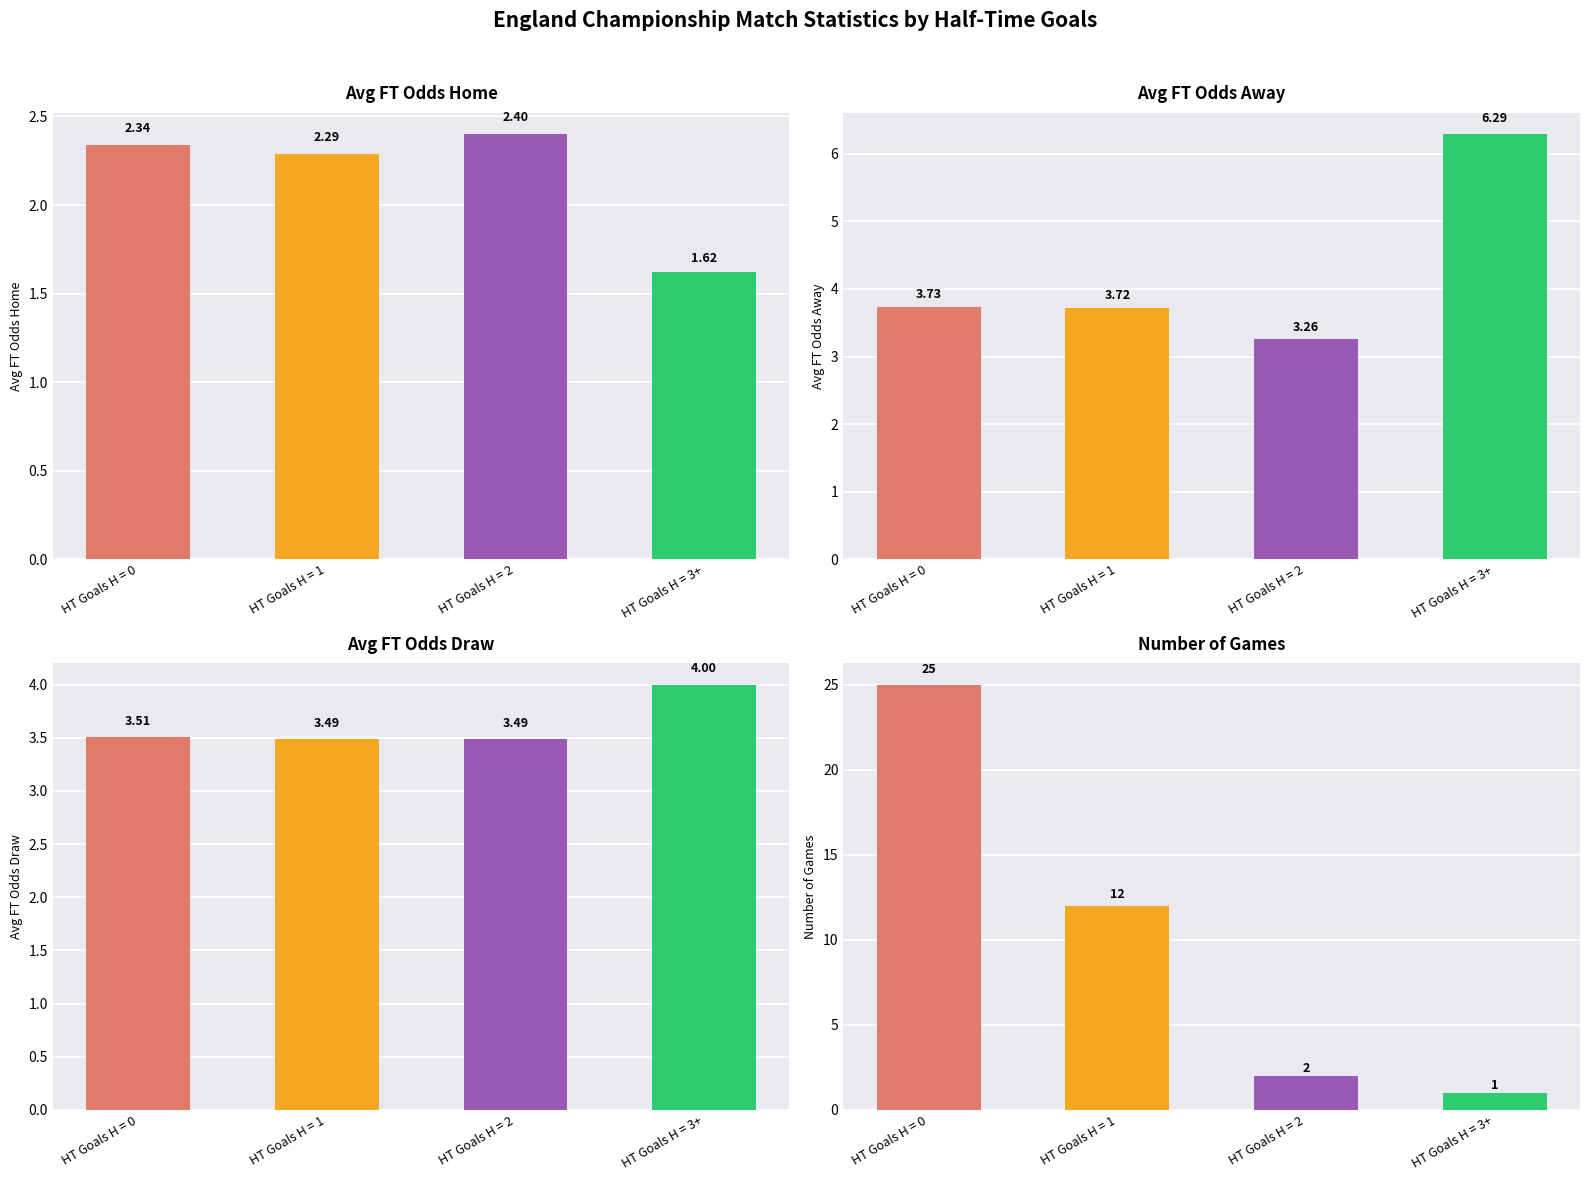

What is the label of the 2nd bar from the right?

HT Goals H = 2